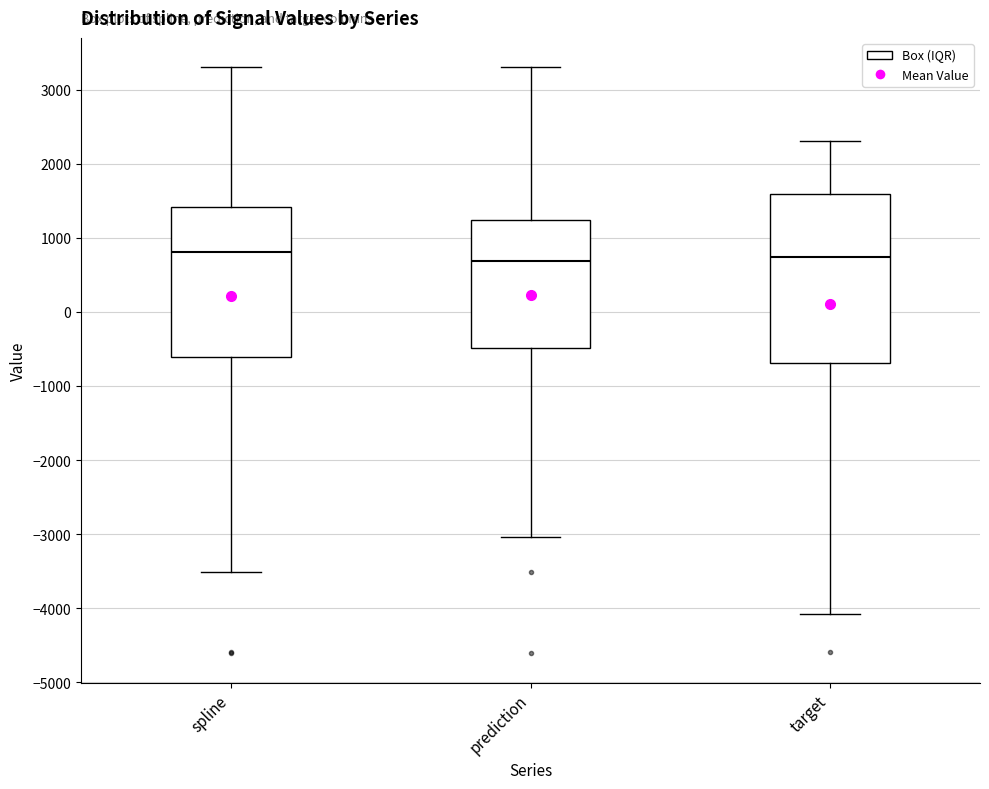

Where is the lower edge of the box for target on the y-axis? The values are not printed on the chart, so give them approximately, as read against the axis.

-700